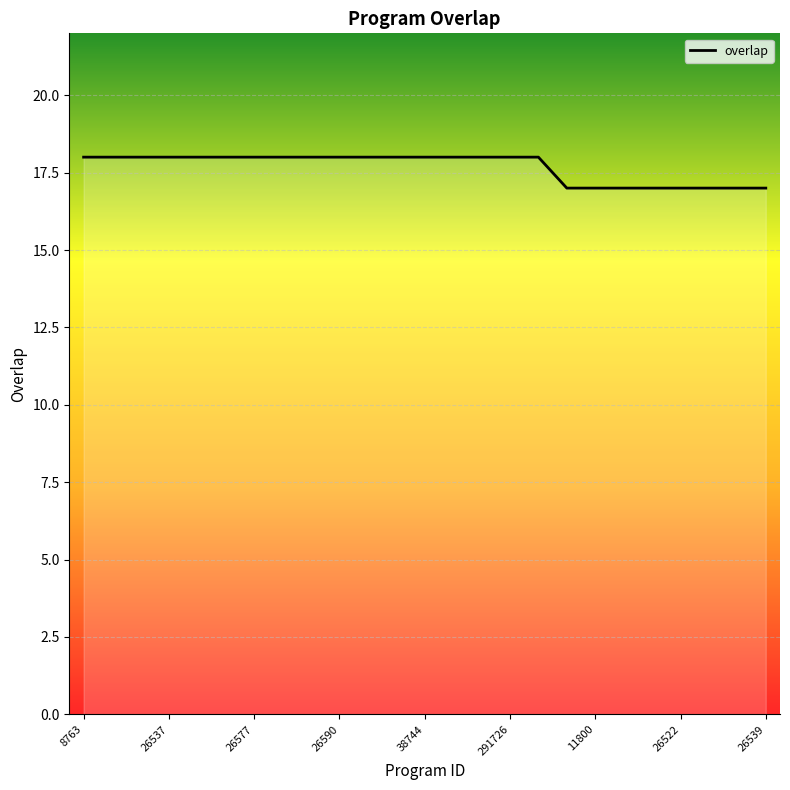

What is the maximum value shown in the chart?

18